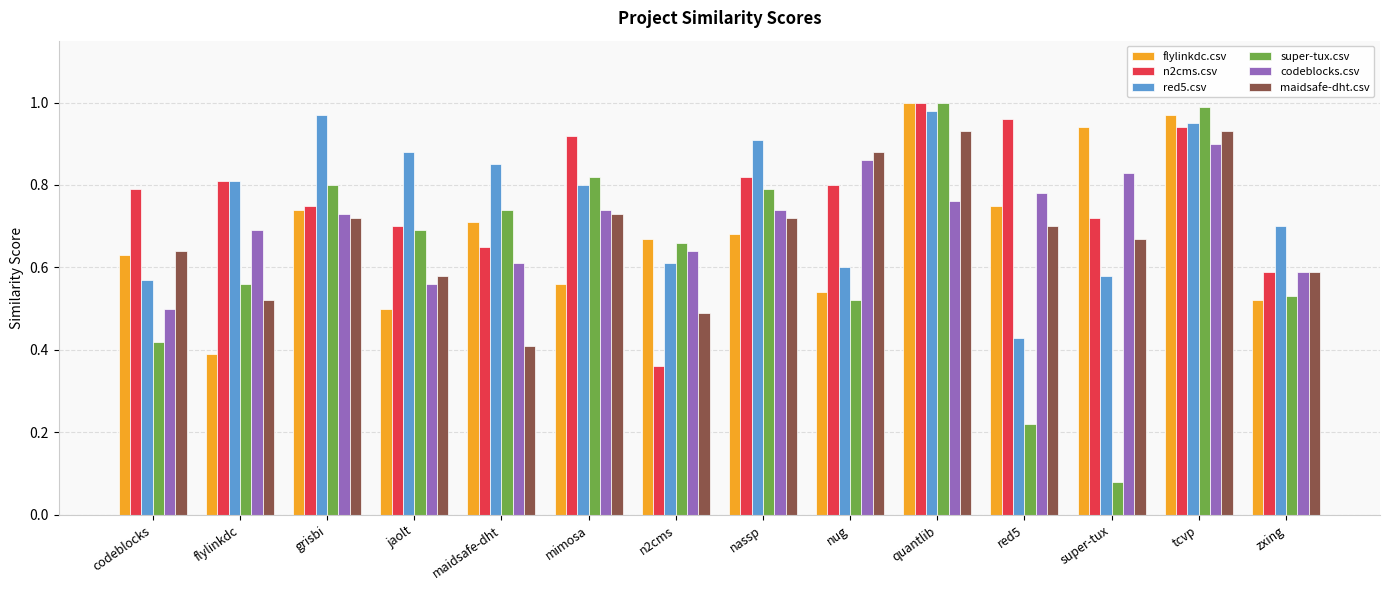

What is the sum of the super-tux.csv values at nug and grisbi?

1.3